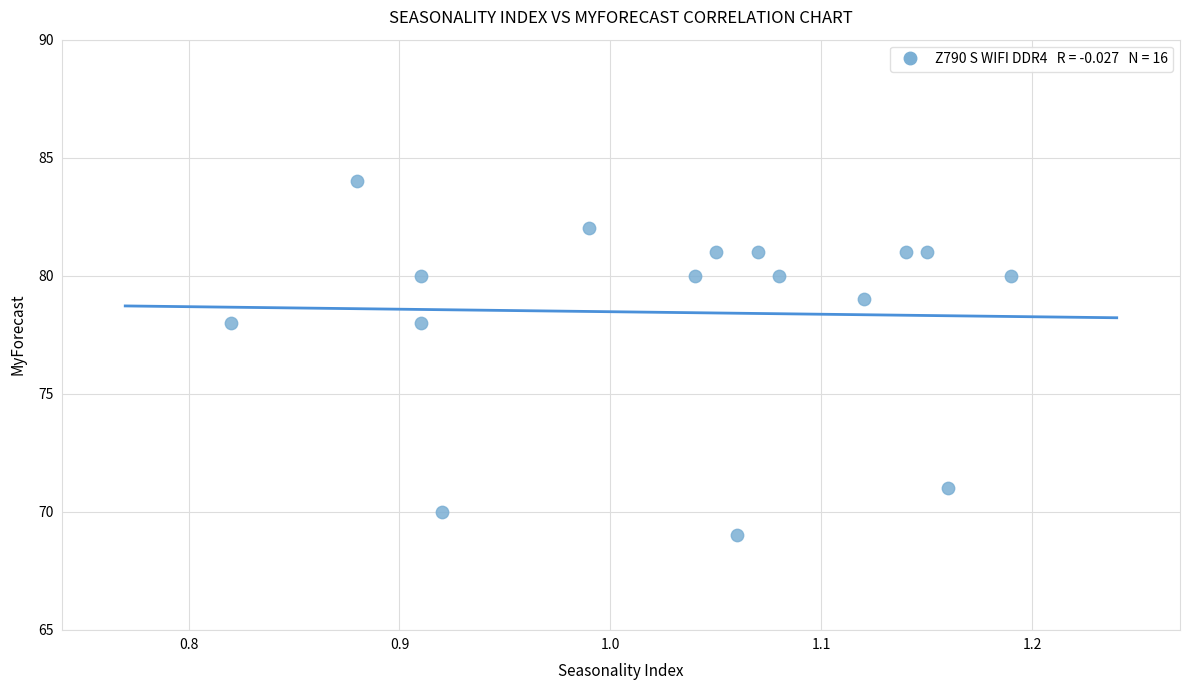

What is the range of Y values (max minus min)?

15